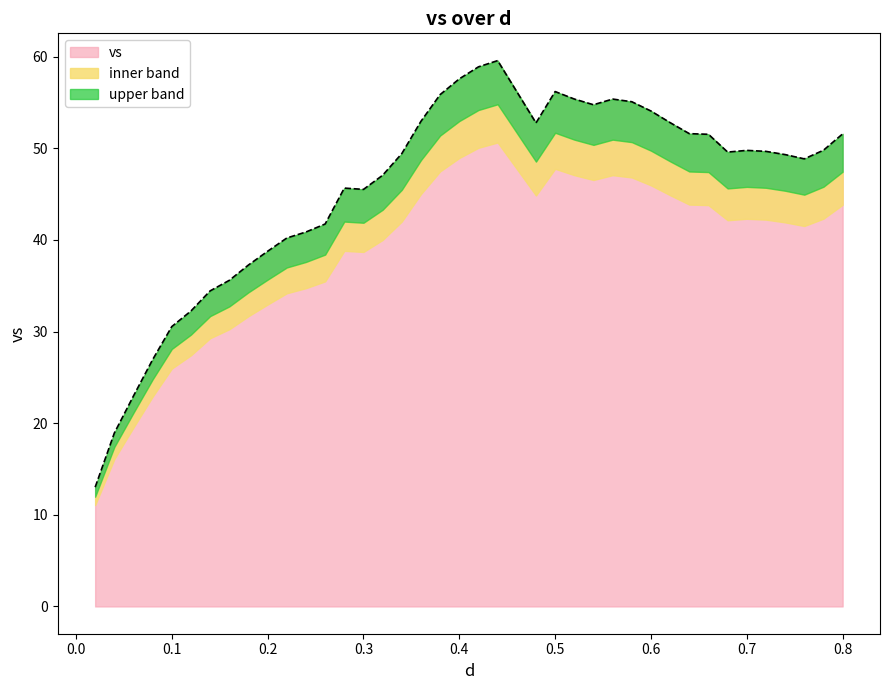

What is the minimum value shown in the chart?

13.0